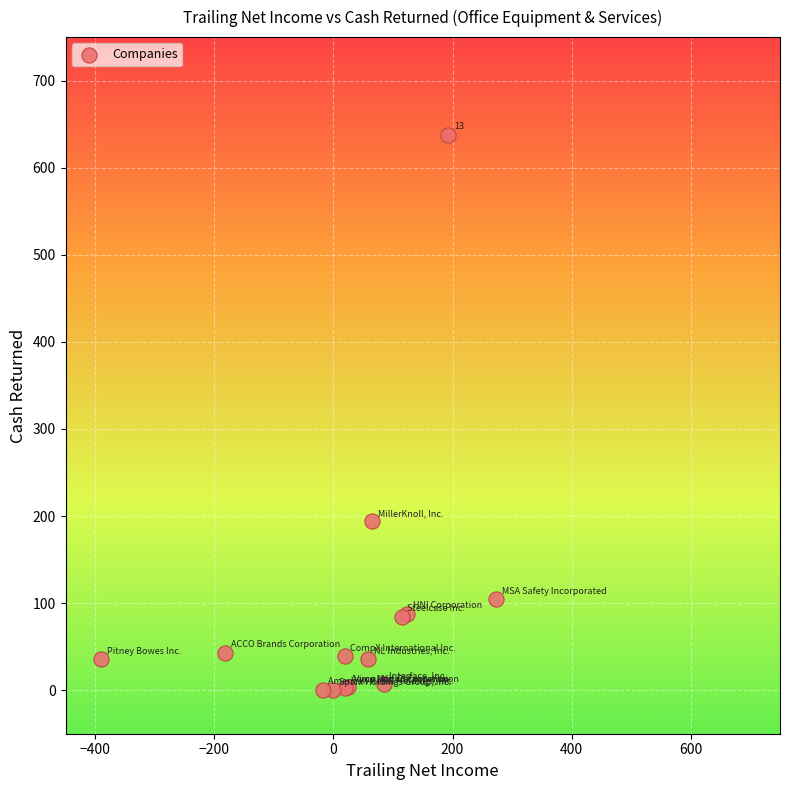

What Y value in the scatter plot is closest to 318?

193.8